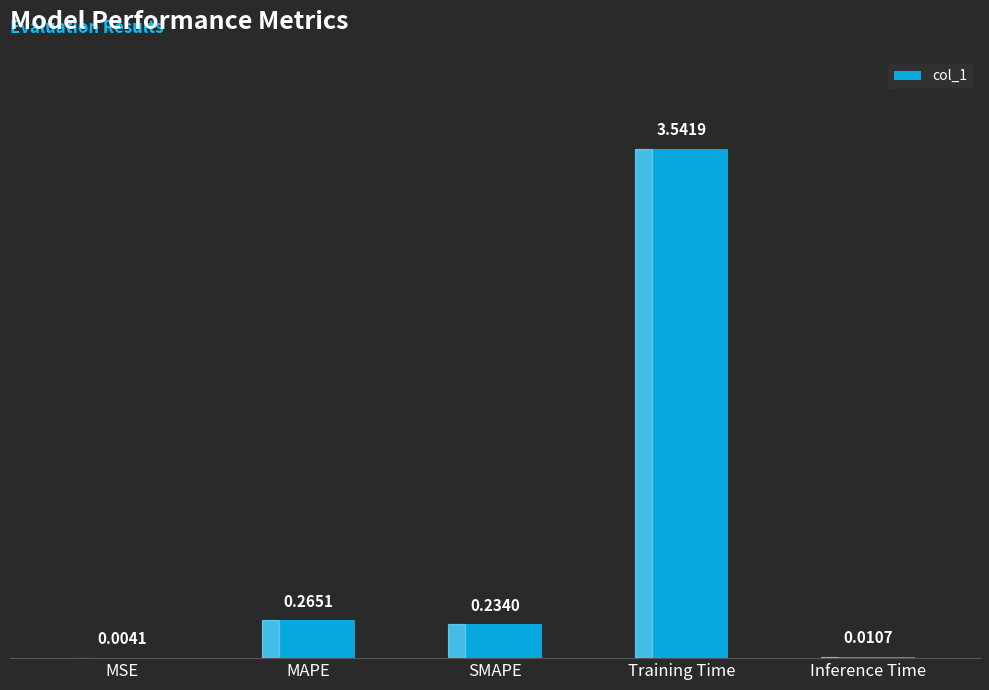

Between Inference Time and MAPE, which is larger?

MAPE